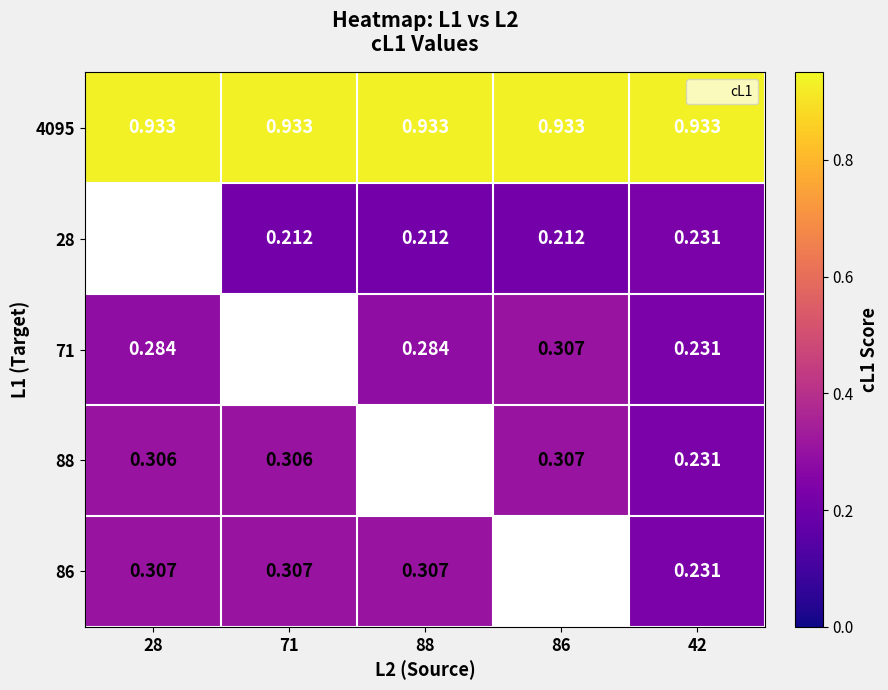

Which has a higher value, 86 or 28?

86